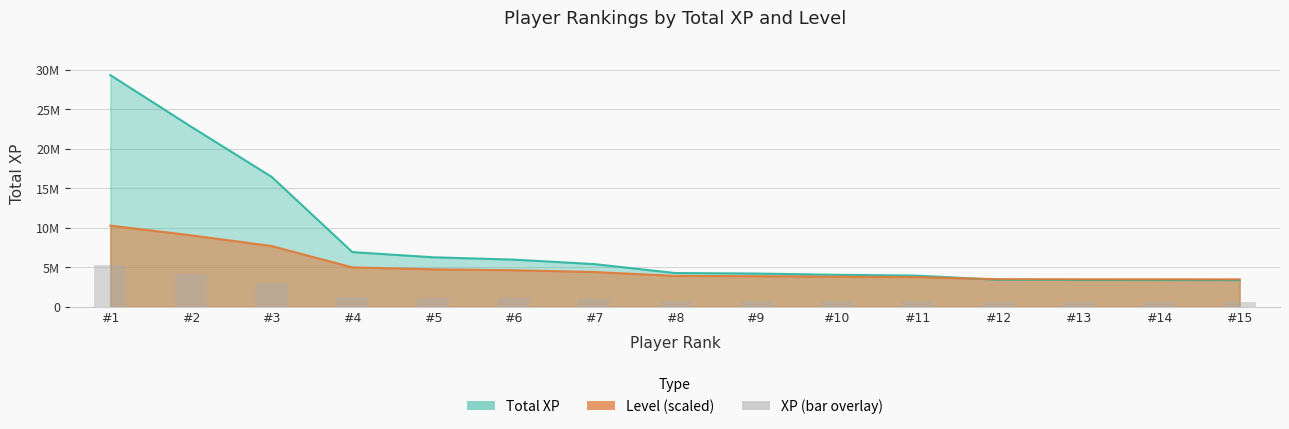

What is the greatest value displayed?

29337801.0